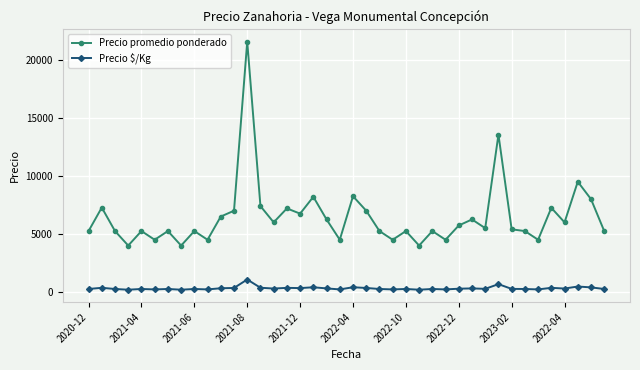

What is the sum of all Precio $/Kg values?

12898